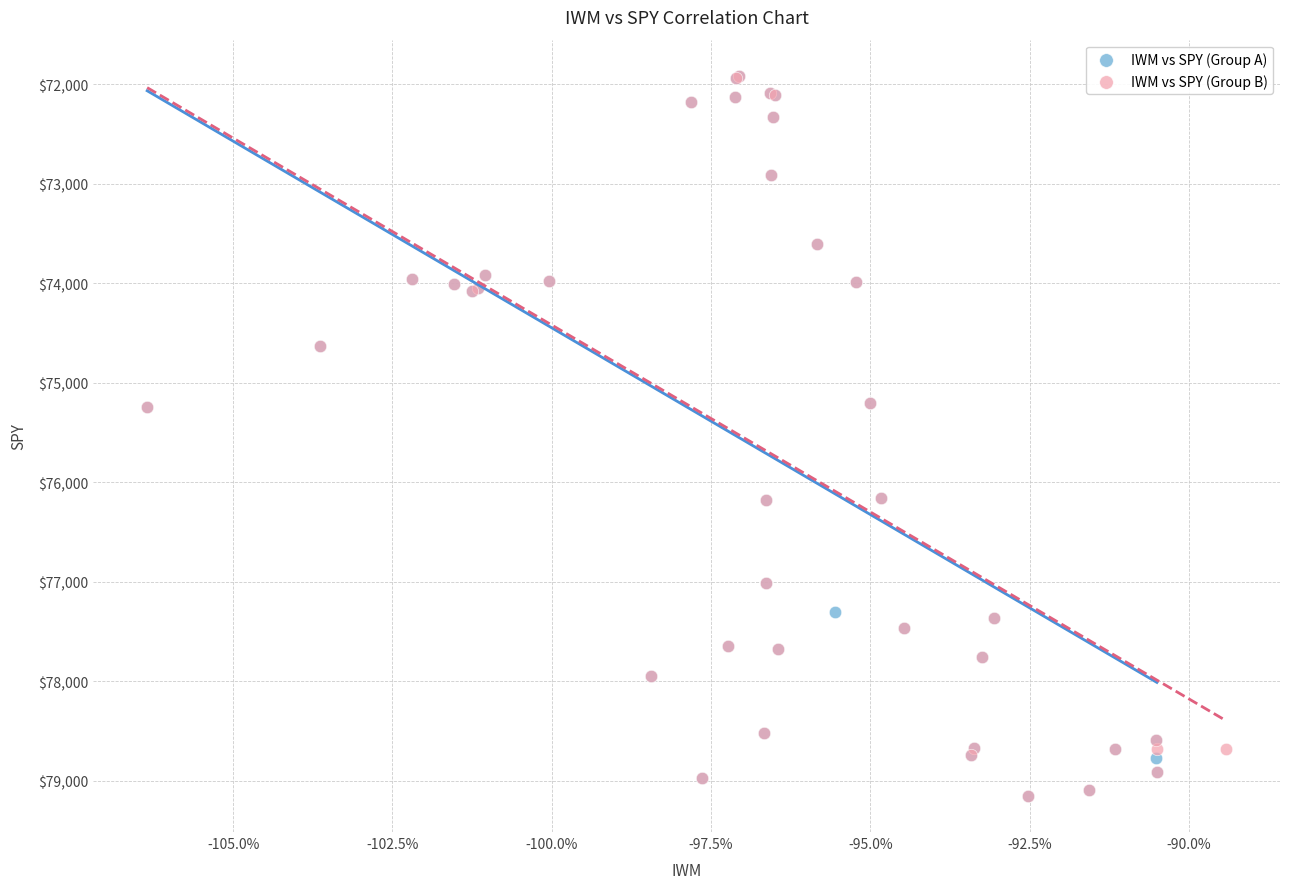

What are all the series names shown in the legend?

IWM vs SPY (Group A), IWM vs SPY (Group B)